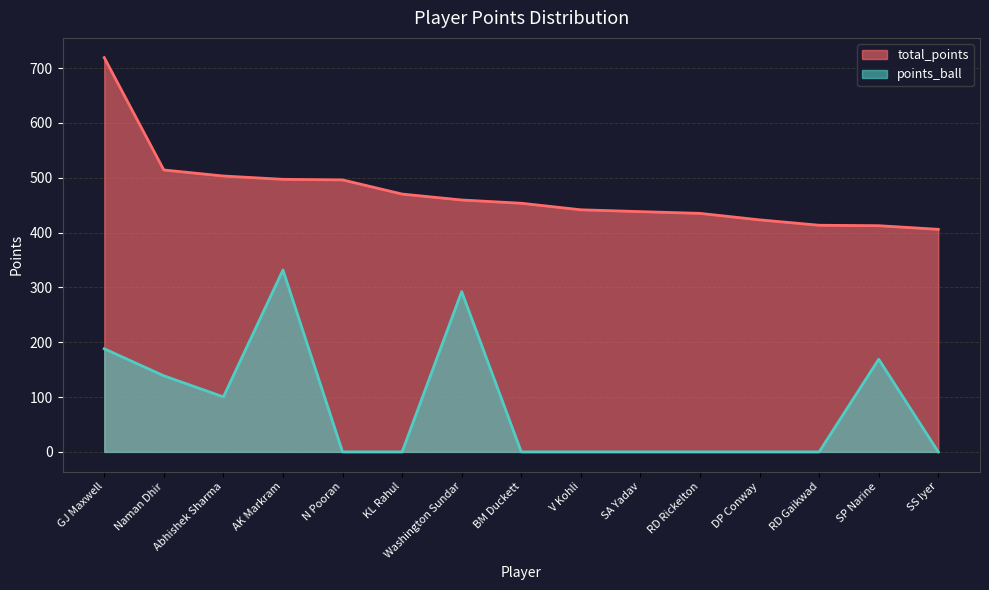

What is the spread (max minus min) of values at RD Gaikwad?

413.3